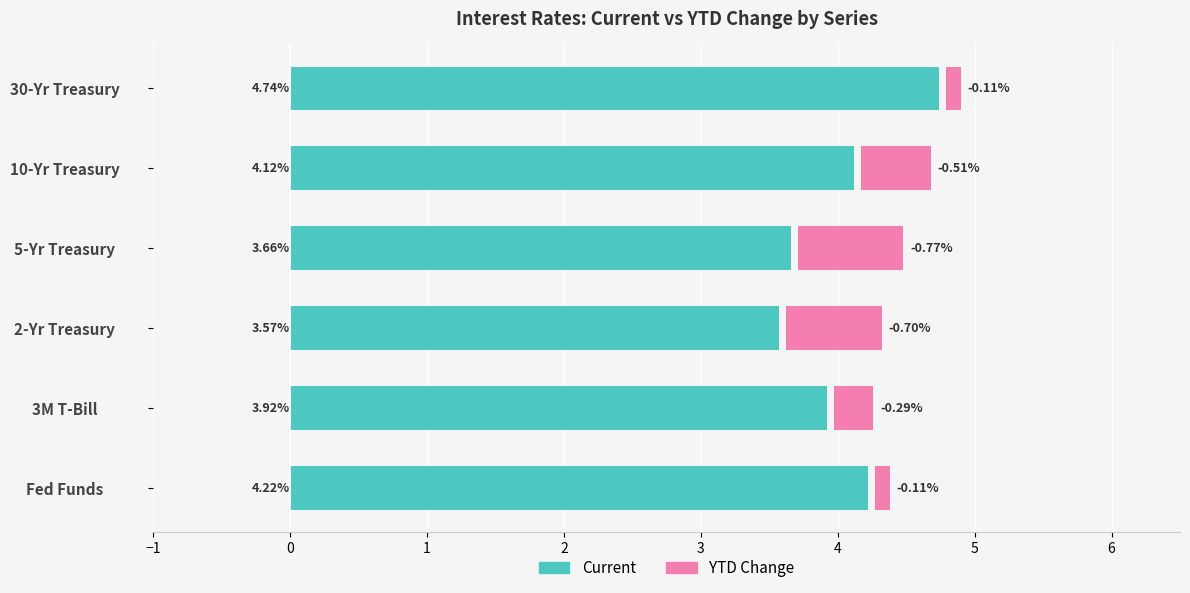

Rank the series at 5-Yr Treasury from lowest to highest value.

YTD (abs), Current